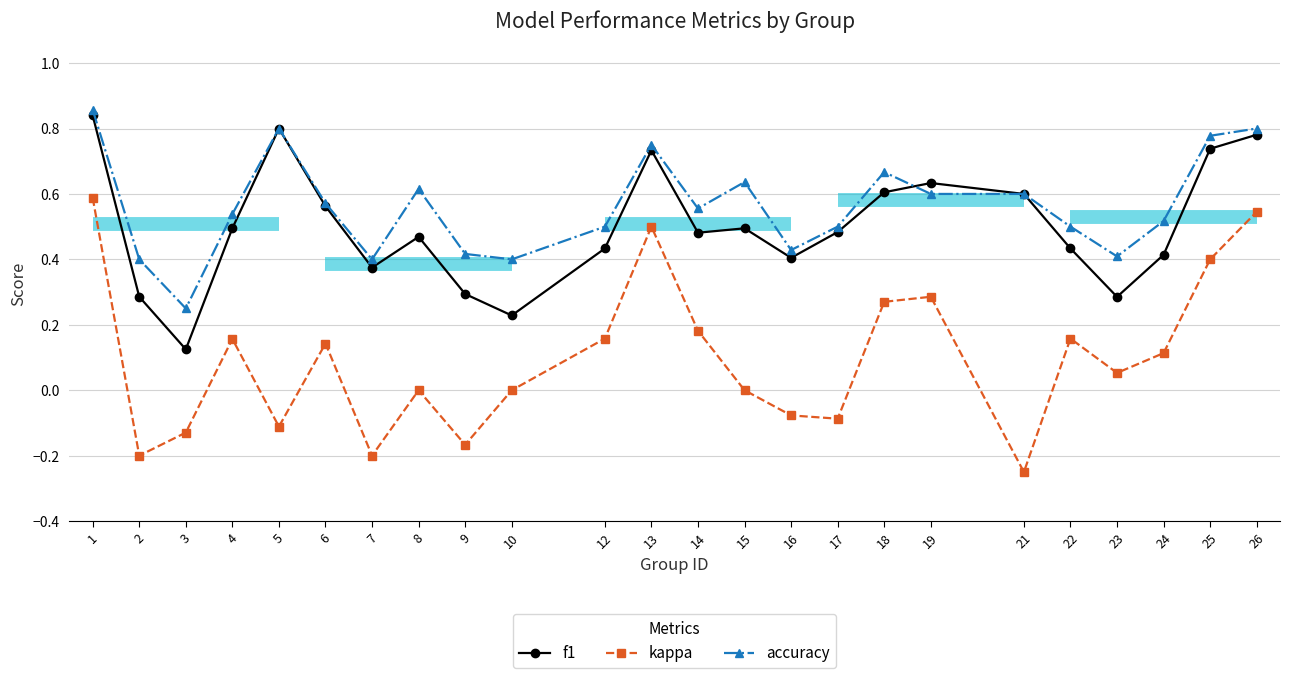

How many lines are shown in the chart?

3